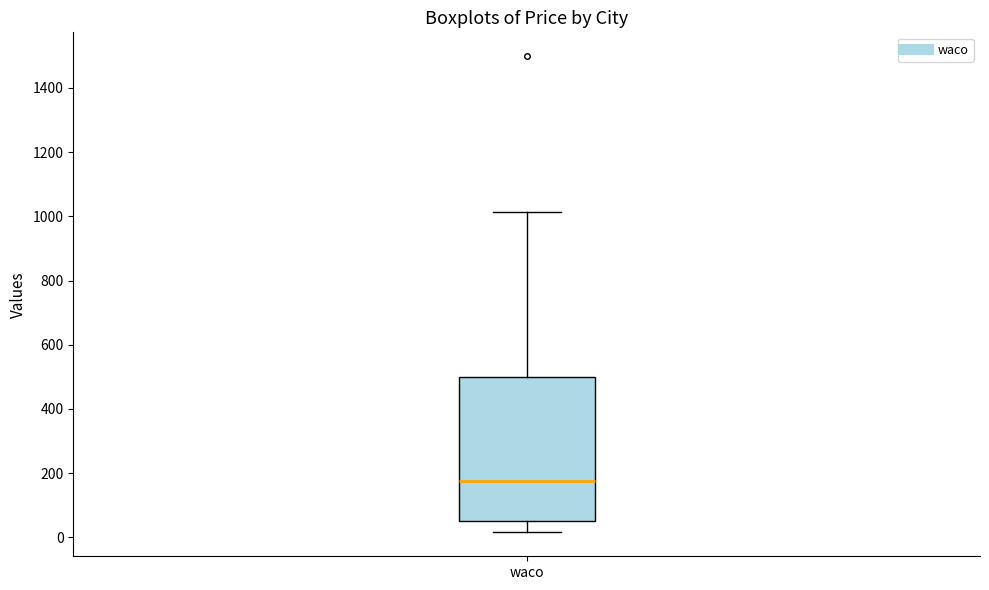

Transcribe this box plot: give where the median line is, the range the box spans, and where the two whiskers end, as read against the y-axis. The values are not printed on the chart, so give them approximately, as read against the axis.

median 180, box 60 to 500, whiskers 20 to 1020